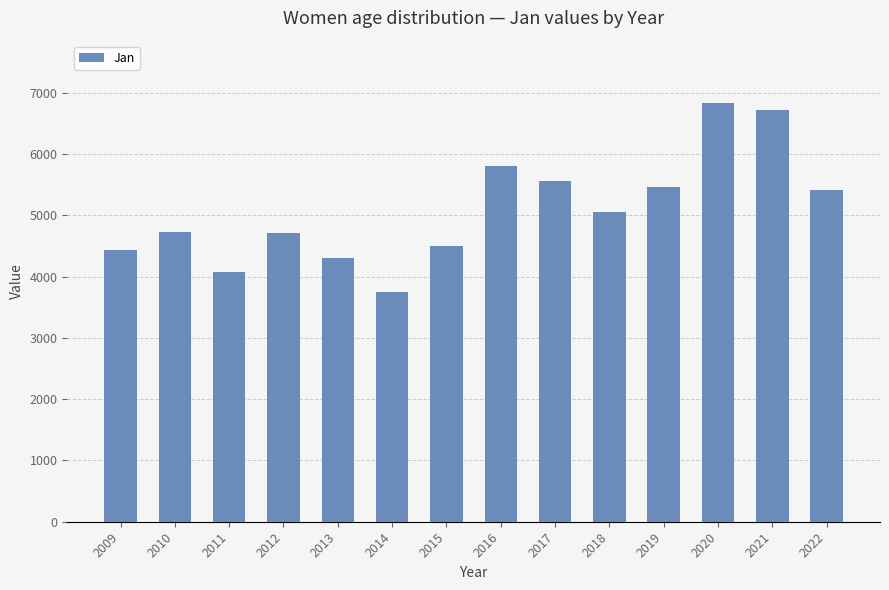

What is the difference between the values at 2021 and 2022?

1296.9